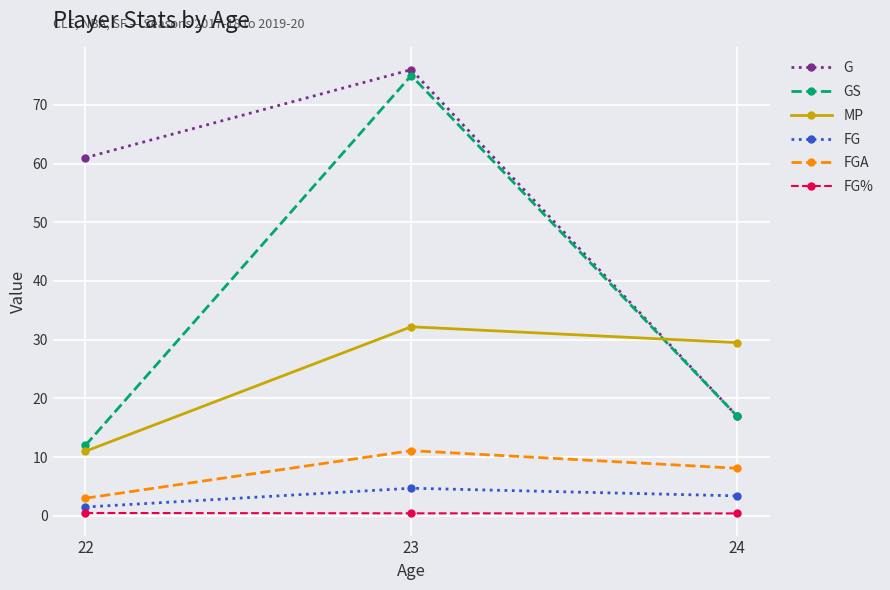

Read the MP value at 24.

29.5